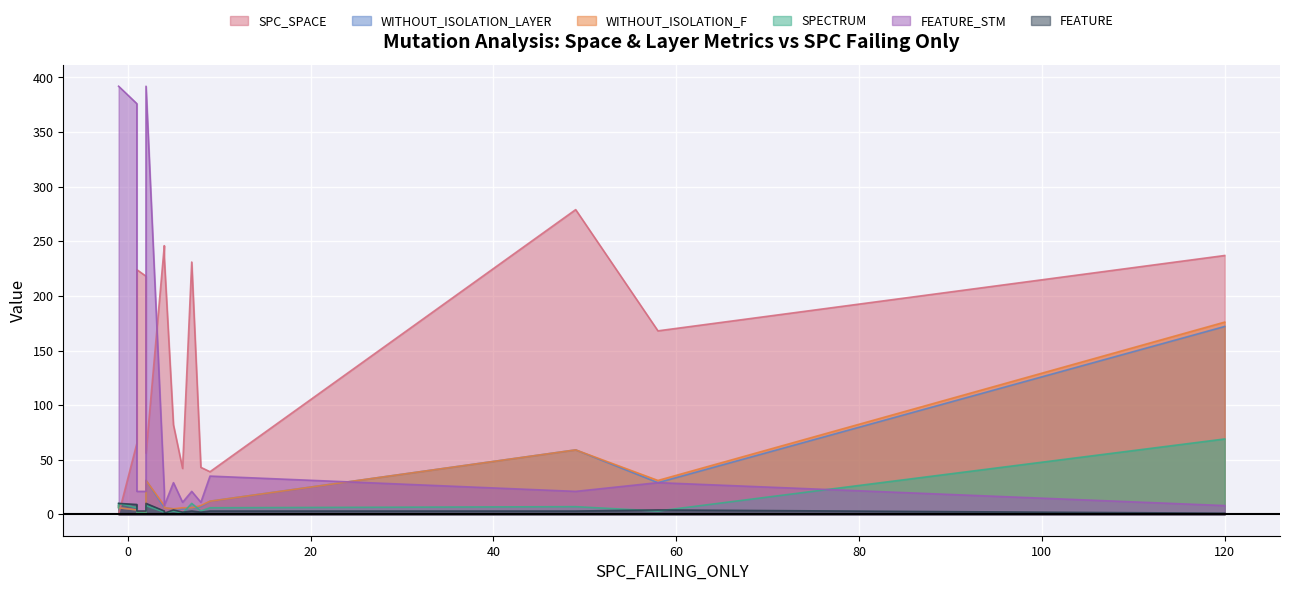

Which category has the lowest value in the SPC_SPACE series?

-1